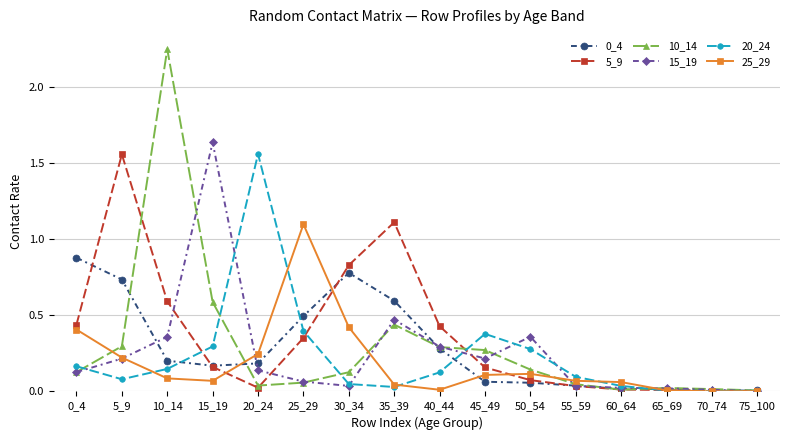

How many lines are shown in the chart?

6